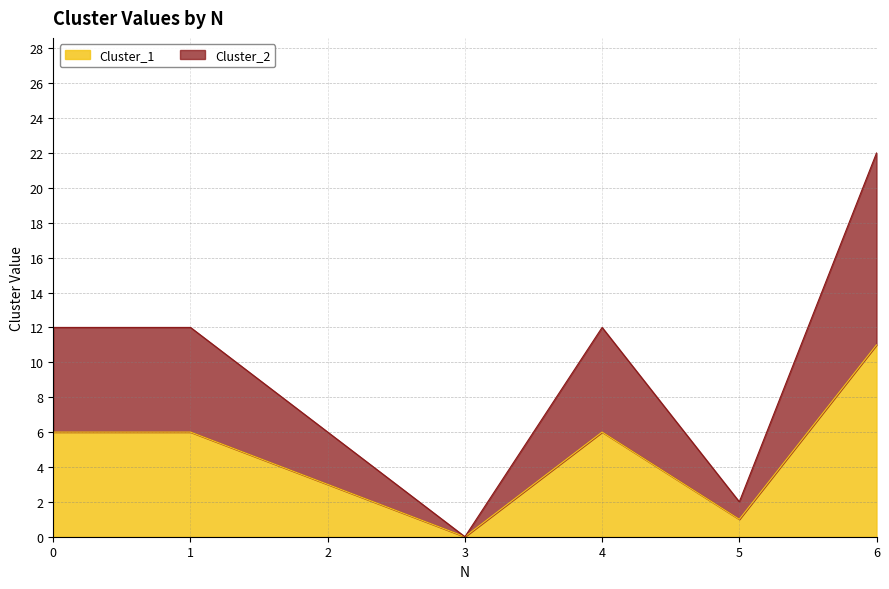

Reading right to left, what are all the values shown in this chart?

Cluster_1: 6=11	5=1	4=6	3=0	2=3	1=6	0=6
Cluster_2: 6=22	5=2	4=12	3=0	2=6	1=12	0=12